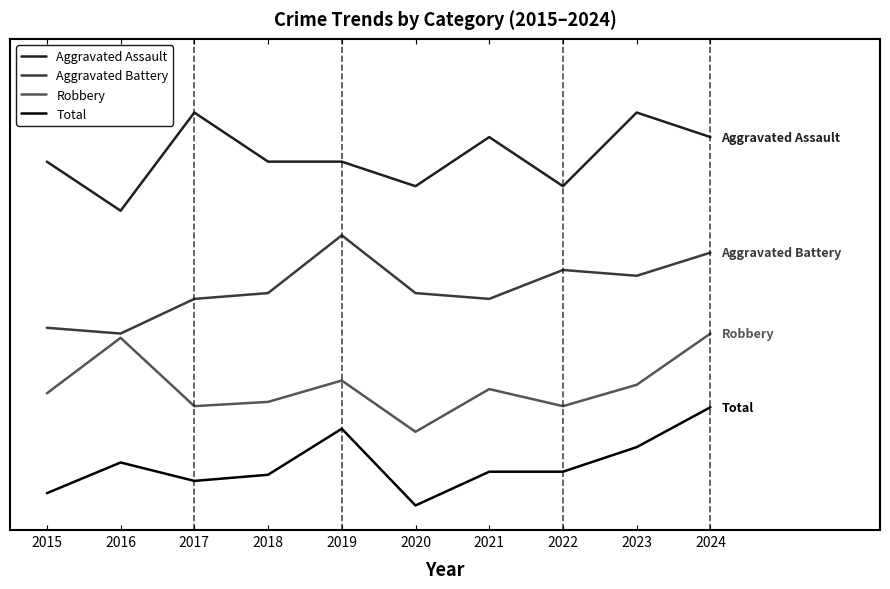

True or false: Total and Aggravated Assault intersect in this chart.

False